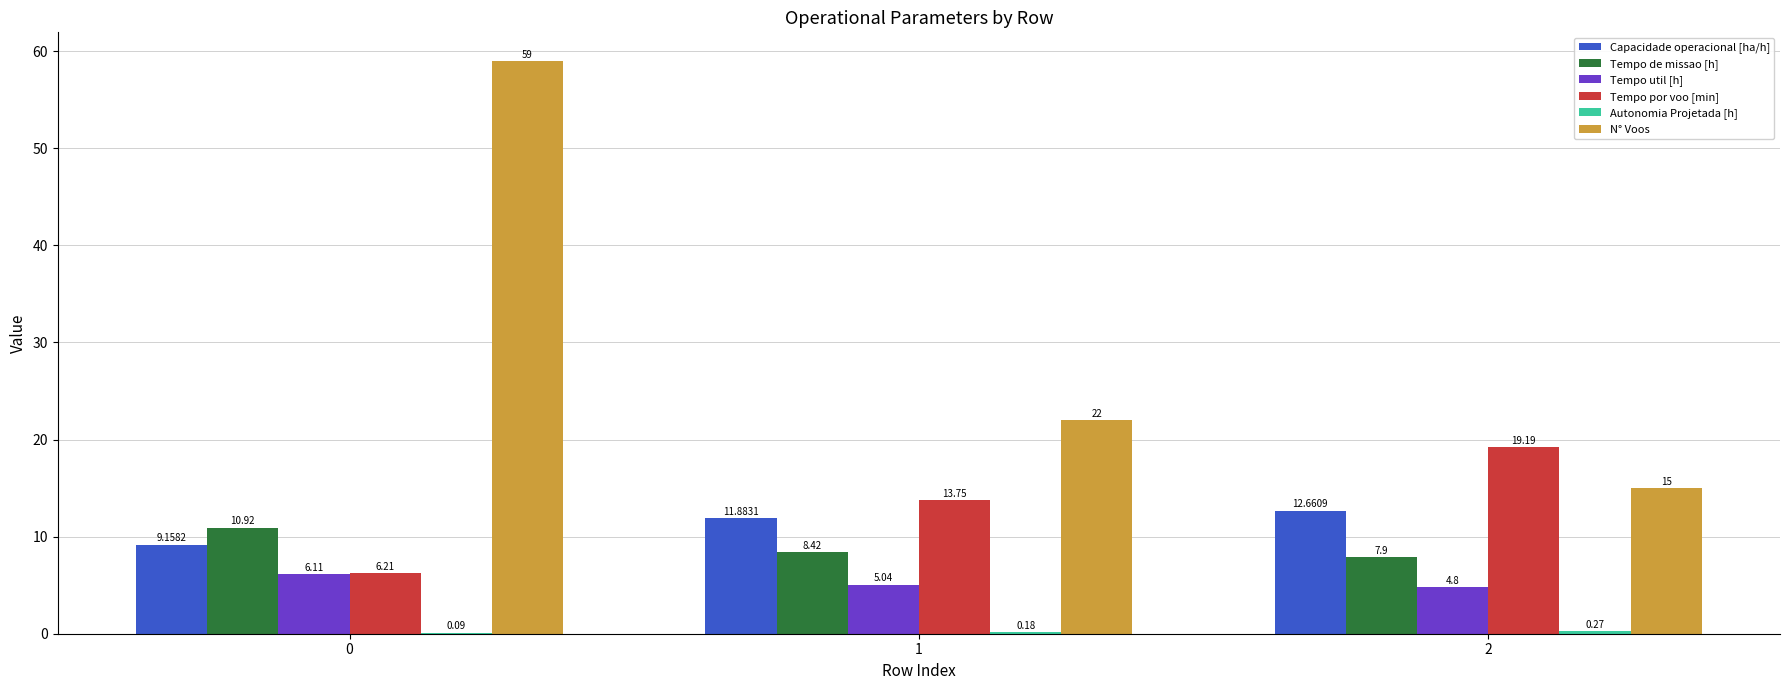

How many categories are shown in the chart?

3